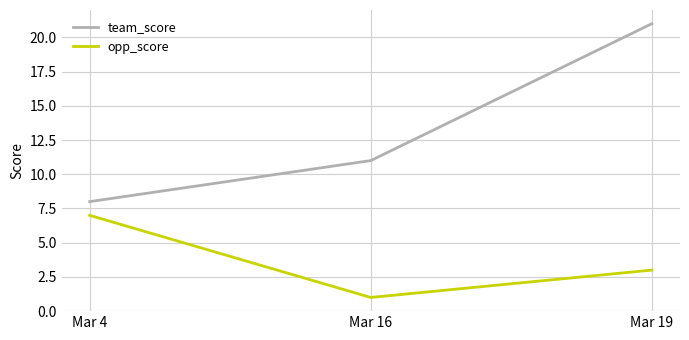

The team_score series shows 11 at Mar 4. True or false?

False